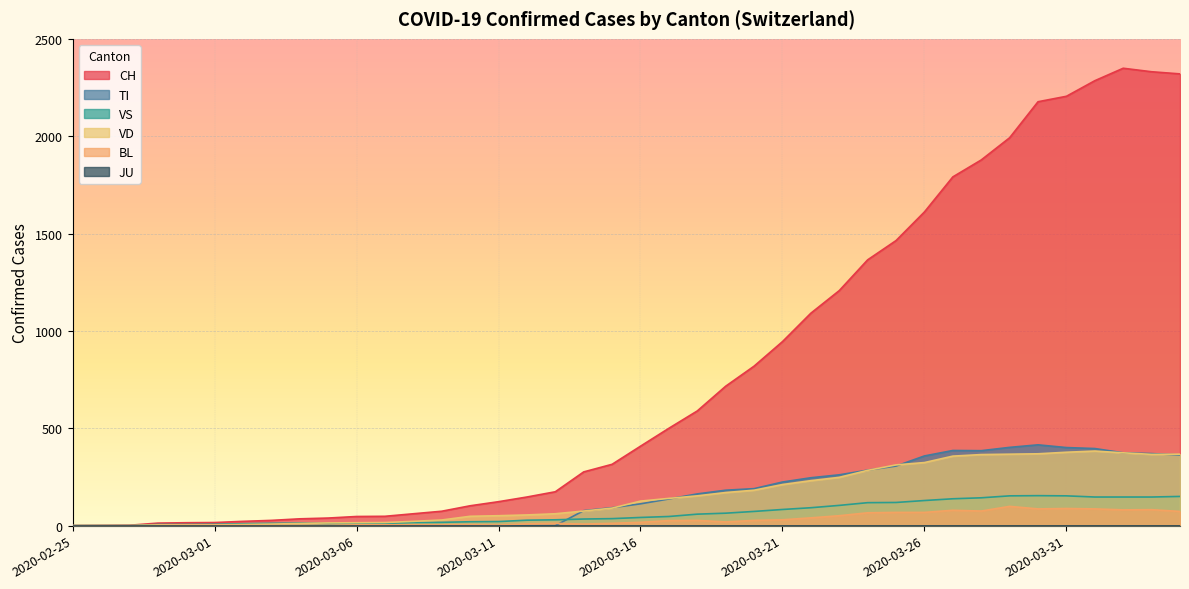

Reading left to right, extract all data points from this chart.

CH: 0	1	2	13	15	16	22	27	35	39	47	48	61	74	102	123	147	174	276	315	408	500	589	716	819	945	1091	1207	1365	1464	1611	1791	1878	1992	2177	2205	2285	2349	2331	2320
TI: 0	0	0	0	0	0	0	0	0	0	0	0	0	0	0	0	0	0	77	92	112	137	163	182	190	224	246	261	285	306	358	386	385	402	415	401	396	374	370	363
VS: 0	0	0	6	6	7	10	12	13	11	12	12	16	17	20	21	28	30	34	36	42	47	59	64	73	83	92	104	118	119	129	138	143	153	154	153	147	147	147	150
VD: 0	0	0	4	4	4	6	8	11	14	15	16	22	29	48	51	55	61	75	90	126	140	153	170	182	211	231	248	284	312	324	357	365	367	369	377	383	374	366	367
BL: 0	0	0	0	1	1	1	1	1	1	4	4	4	4	5	3	9	12	8	12	17	26	27	19	27	30	40	51	66	68	68	79	75	99	86	88	86	81	82	73